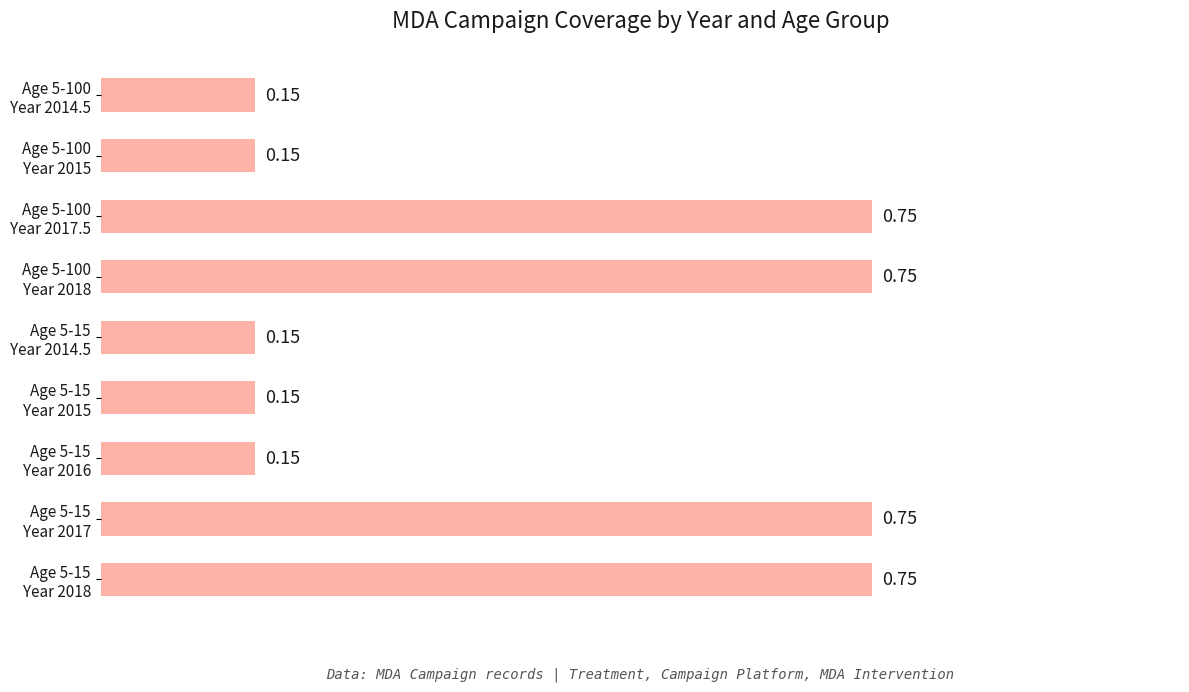

What is the sum of all values?

3.8